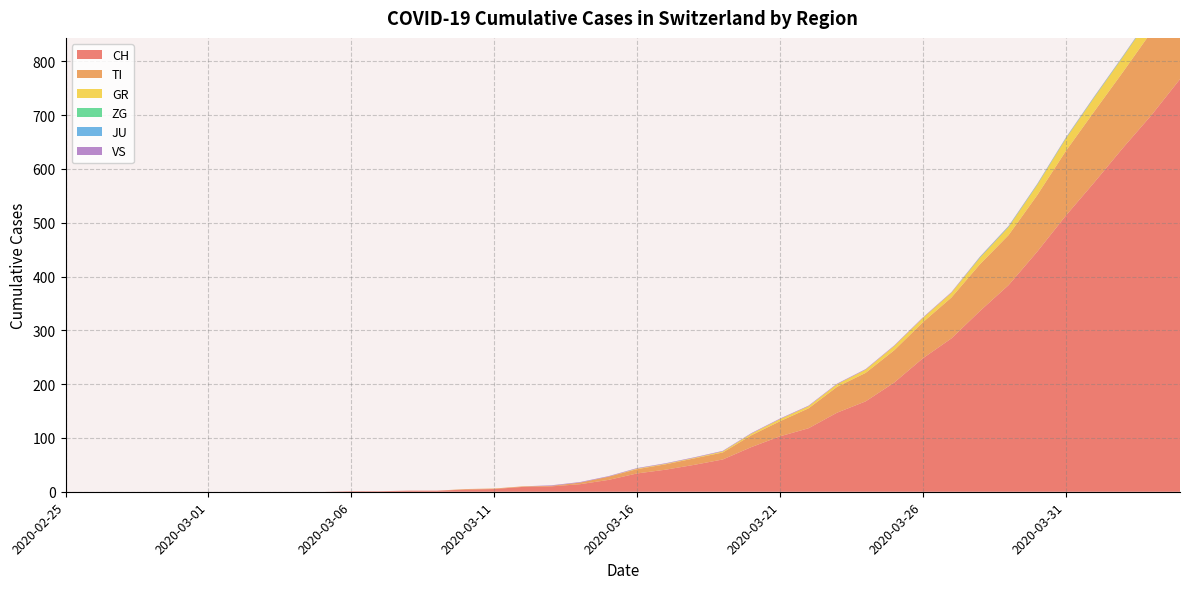

Reading left to right, what are all the values shown in this chart?

CH: 2020-02-25=0	2020-02-26=0	2020-02-27=0	2020-02-28=0	2020-02-29=0	2020-03-01=0	2020-03-02=0	2020-03-03=0	2020-03-04=0	2020-03-05=0	2020-03-06=1	2020-03-07=1	2020-03-08=2	2020-03-09=2	2020-03-10=4	2020-03-11=5	2020-03-12=9	2020-03-13=10	2020-03-14=14	2020-03-15=22	2020-03-16=34	2020-03-17=41	2020-03-18=50	2020-03-19=60	2020-03-20=83	2020-03-21=103	2020-03-22=118	2020-03-23=147	2020-03-24=168	2020-03-25=203	2020-03-26=248	2020-03-27=285	2020-03-28=336	2020-03-29=384	2020-03-30=446	2020-03-31=513	2020-04-01=575	2020-04-02=639	2020-04-03=700	2020-04-04=767
TI: 2020-02-25=0	2020-02-26=0	2020-02-27=0	2020-02-28=0	2020-02-29=0	2020-03-01=0	2020-03-02=0	2020-03-03=0	2020-03-04=0	2020-03-05=0	2020-03-06=0	2020-03-07=0	2020-03-08=0	2020-03-09=0	2020-03-10=1	2020-03-11=1	2020-03-12=1	2020-03-13=1	2020-03-14=3	2020-03-15=6	2020-03-16=8	2020-03-17=10	2020-03-18=12	2020-03-19=13	2020-03-20=22	2020-03-21=28	2020-03-22=37	2020-03-23=48	2020-03-24=53	2020-03-25=60	2020-03-26=67	2020-03-27=76	2020-03-28=87	2020-03-29=93	2020-03-30=105	2020-03-31=120	2020-04-01=132	2020-04-02=141	2020-04-03=155	2020-04-04=165
GR: 2020-02-25=0	2020-02-26=0	2020-02-27=0	2020-02-28=0	2020-02-29=0	2020-03-01=0	2020-03-02=0	2020-03-03=0	2020-03-04=0	2020-03-05=0	2020-03-06=0	2020-03-07=0	2020-03-08=0	2020-03-09=0	2020-03-10=0	2020-03-11=0	2020-03-12=0	2020-03-13=0	2020-03-14=0	2020-03-15=0	2020-03-16=1	2020-03-17=1	2020-03-18=1	2020-03-19=2	2020-03-20=3	2020-03-21=4	2020-03-22=4	2020-03-23=5	2020-03-24=6	2020-03-25=8	2020-03-26=8	2020-03-27=9	2020-03-28=12	2020-03-29=15	2020-03-30=19	2020-03-31=23	2020-04-01=26	2020-04-02=28	2020-04-03=30	2020-04-04=30
ZG: 2020-02-25=0	2020-02-26=0	2020-02-27=0	2020-02-28=0	2020-02-29=0	2020-03-01=0	2020-03-02=0	2020-03-03=0	2020-03-04=0	2020-03-05=0	2020-03-06=0	2020-03-07=0	2020-03-08=0	2020-03-09=0	2020-03-10=0	2020-03-11=0	2020-03-12=0	2020-03-13=0	2020-03-14=0	2020-03-15=0	2020-03-16=0	2020-03-17=0	2020-03-18=0	2020-03-19=0	2020-03-20=0	2020-03-21=0	2020-03-22=0	2020-03-23=0	2020-03-24=0	2020-03-25=0	2020-03-26=0	2020-03-27=0	2020-03-28=1	2020-03-29=1	2020-03-30=1	2020-03-31=1	2020-04-01=1	2020-04-02=1	2020-04-03=1	2020-04-04=2
JU: 2020-02-25=0	2020-02-26=0	2020-02-27=0	2020-02-28=0	2020-02-29=0	2020-03-01=0	2020-03-02=0	2020-03-03=0	2020-03-04=0	2020-03-05=0	2020-03-06=0	2020-03-07=0	2020-03-08=0	2020-03-09=0	2020-03-10=0	2020-03-11=0	2020-03-12=0	2020-03-13=0	2020-03-14=0	2020-03-15=0	2020-03-16=0	2020-03-17=0	2020-03-18=0	2020-03-19=0	2020-03-20=0	2020-03-21=0	2020-03-22=0	2020-03-23=0	2020-03-24=0	2020-03-25=0	2020-03-26=0	2020-03-27=0	2020-03-28=0	2020-03-29=0	2020-03-30=0	2020-03-31=0	2020-04-01=0	2020-04-02=0	2020-04-03=0	2020-04-04=0
VS: 2020-02-25=0	2020-02-26=0	2020-02-27=0	2020-02-28=0	2020-02-29=0	2020-03-01=0	2020-03-02=0	2020-03-03=0	2020-03-04=0	2020-03-05=0	2020-03-06=0	2020-03-07=0	2020-03-08=0	2020-03-09=0	2020-03-10=0	2020-03-11=0	2020-03-12=0	2020-03-13=1	2020-03-14=1	2020-03-15=1	2020-03-16=1	2020-03-17=1	2020-03-18=1	2020-03-19=1	2020-03-20=1	2020-03-21=1	2020-03-22=1	2020-03-23=1	2020-03-24=1	2020-03-25=1	2020-03-26=1	2020-03-27=1	2020-03-28=1	2020-03-29=1	2020-03-30=1	2020-03-31=1	2020-04-01=1	2020-04-02=1	2020-04-03=1	2020-04-04=1